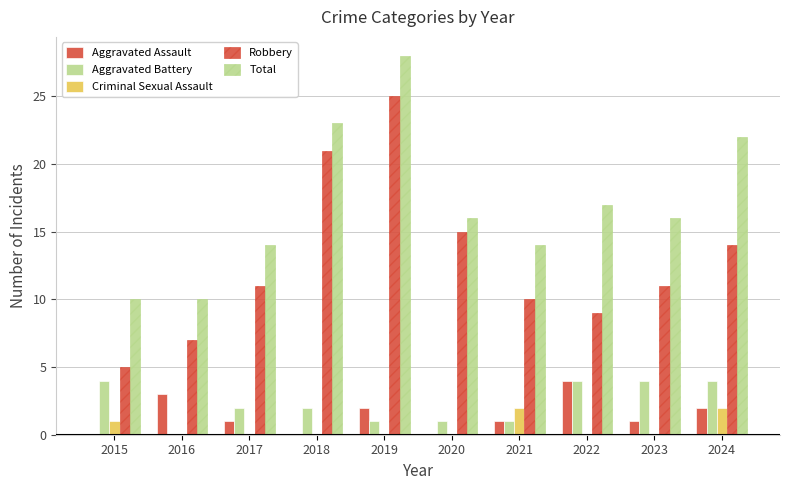

Does the chart contain stacked bars?

No